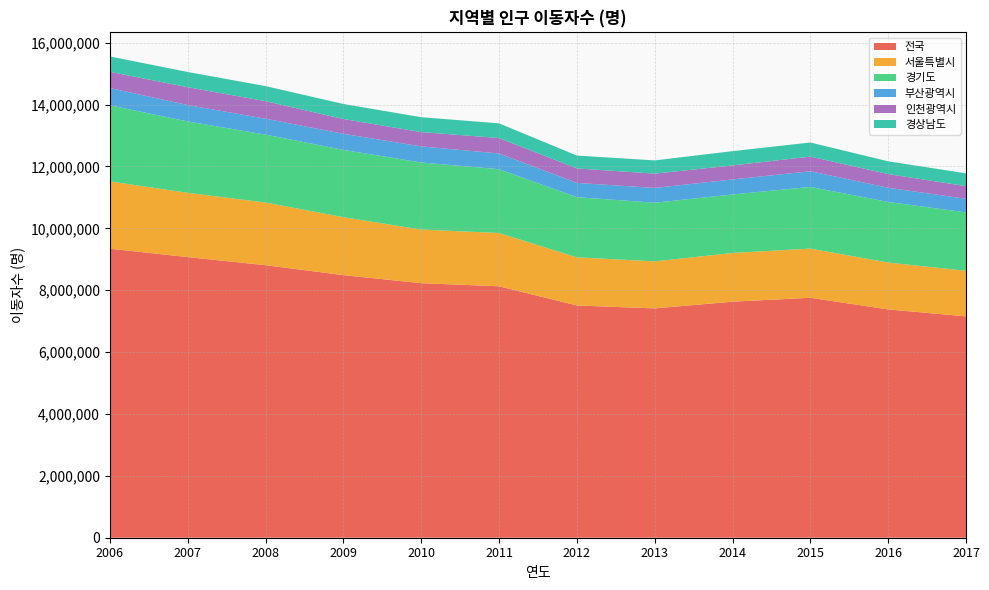

Reading right to left, transcribe all the data shown in this chart.

전국: 7154226	7378430	7755286	7629098	7411784	7506691	8127195	8226594	8487275	8808256	9070102	9342074
서울특별시: 1472937	1515602	1589431	1573594	1520090	1555281	1721748	1733015	1873188	2025358	2078045	2173907
경기도: 1888324	1958593	1993080	1891775	1895434	1944962	2062422	2168820	2175681	2195585	2306957	2459641
부산광역시: 439073	459015	507031	485710	478451	461042	508043	519334	519310	514502	529343	559915
인천광역시: 409465	441646	473223	452297	461613	468666	499567	462051	478169	565585	576619	523457
경상남도: 413179	411952	455384	462239	427658	414556	473757	481955	485349	487356	491542	496713